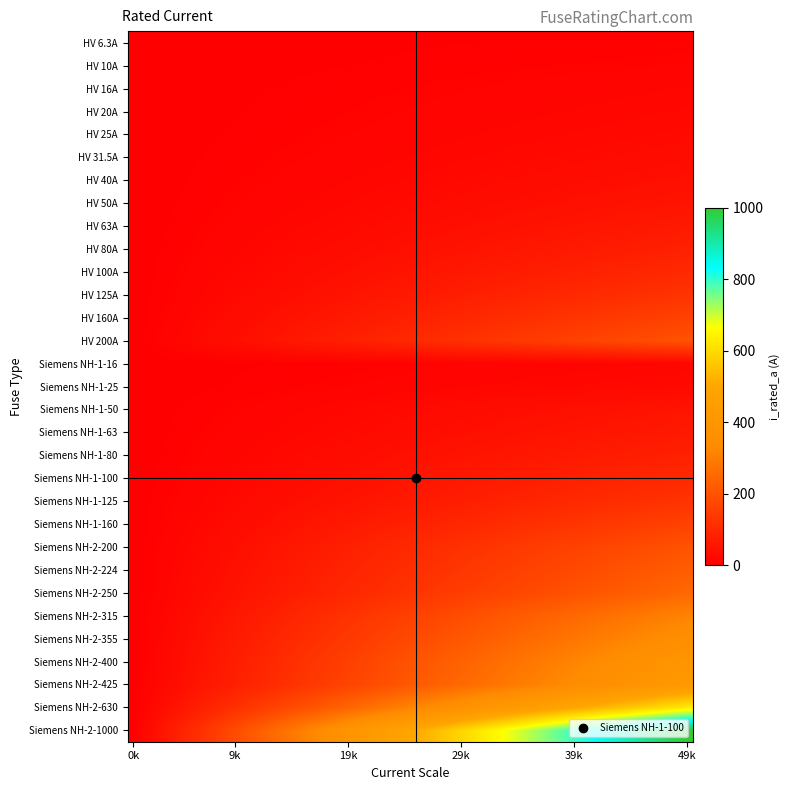

Reading left to right, transcribe all the data shown in this chart.

6.3	10.0	16.0	20.0	25.0	31.5	40.0	50.0	63.0	80.0	100.0	125.0	160.0	200.0	16.0	25.0	50.0	63.0	80.0	100.0	125.0	160.0	200.0	224.0	250.0	315.0	355.0	400.0	425.0	630.0	1000.0